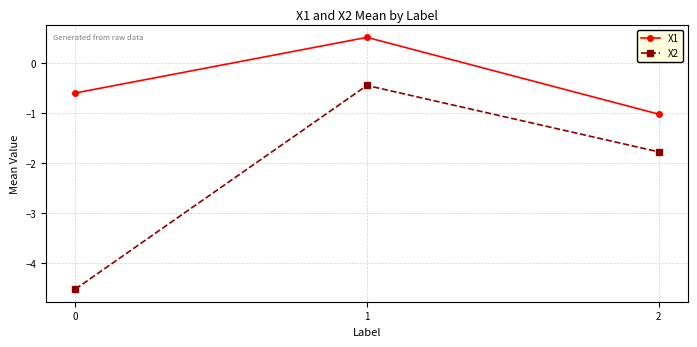

At which label is X2 closest to -2?

2